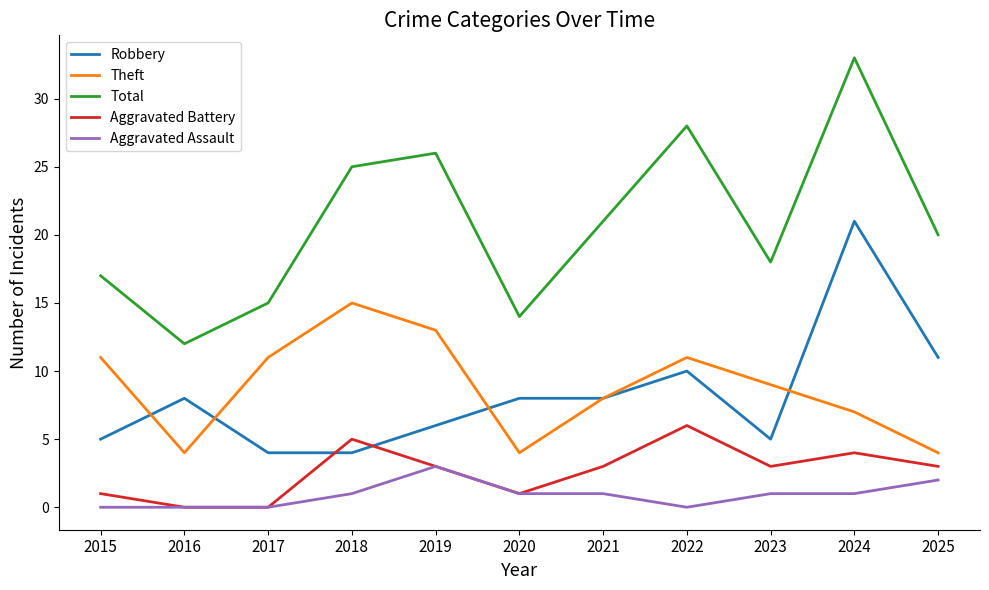

What is the lowest value of the Total series?

12